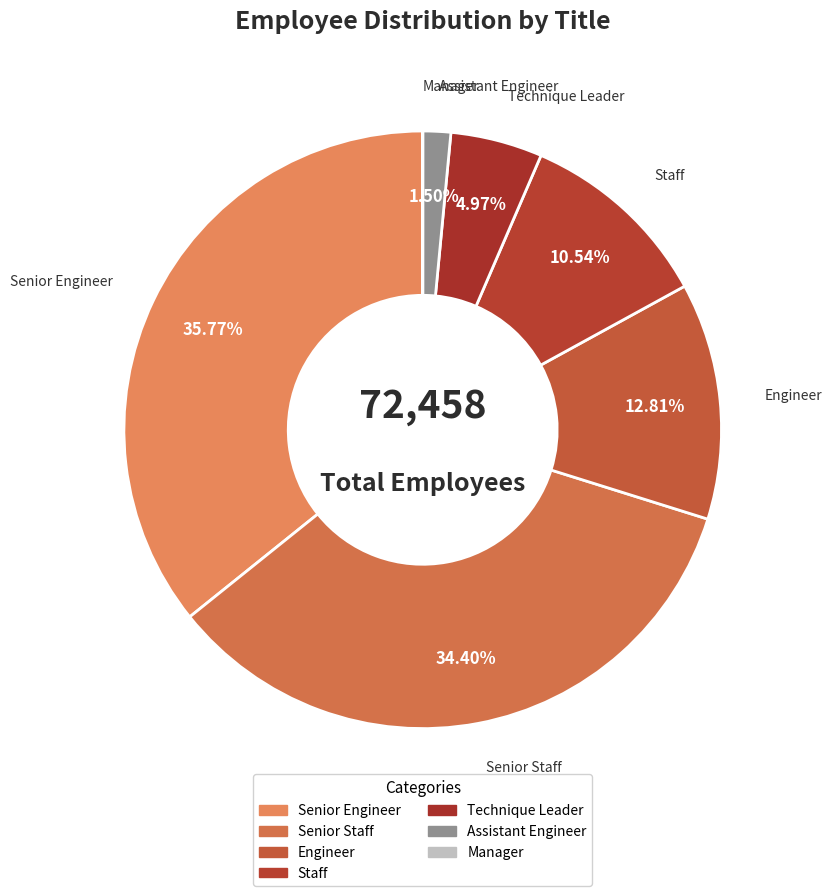

Which slice is the largest?

Senior Engineer